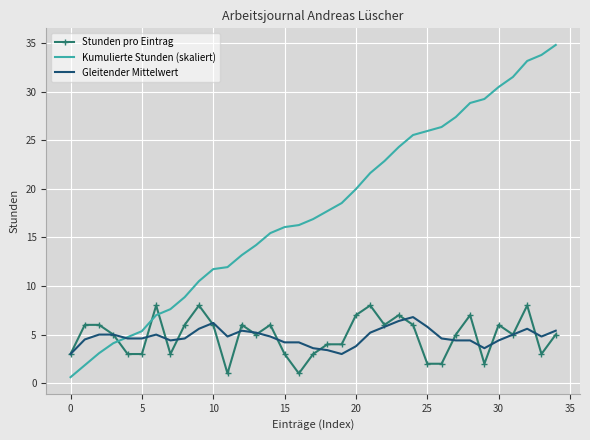

Which series has the largest total across all categories?

Kumulierte Stunden (skaliert)